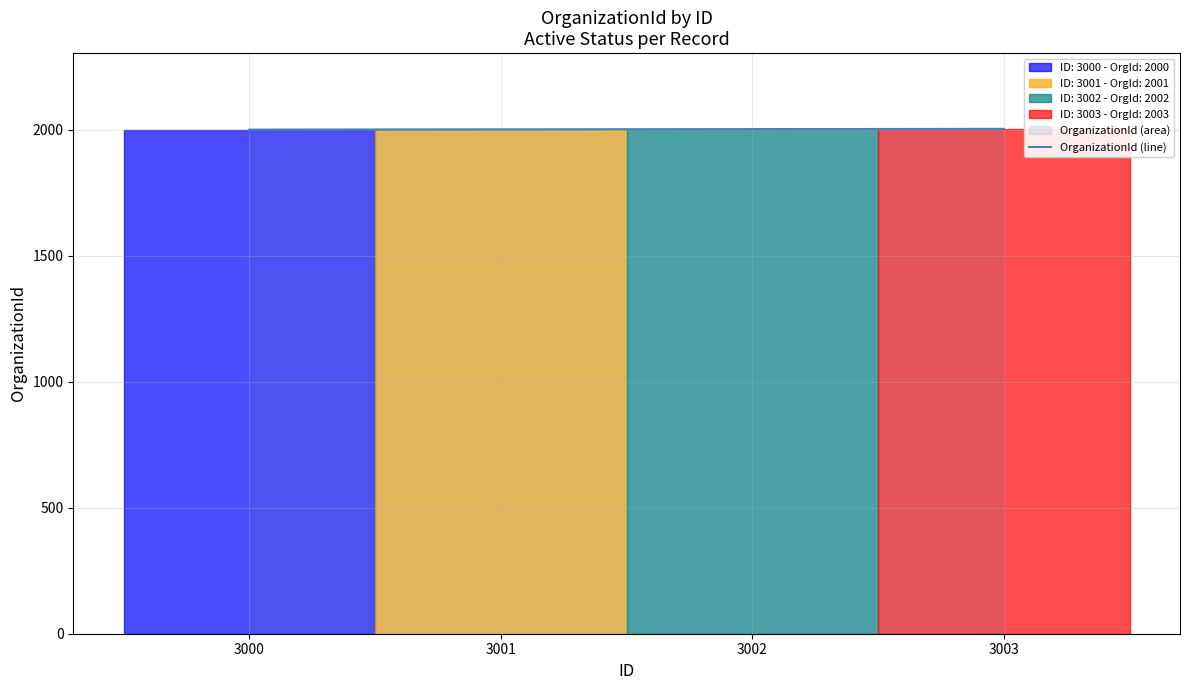

Count the number of values greater than 2002.

1